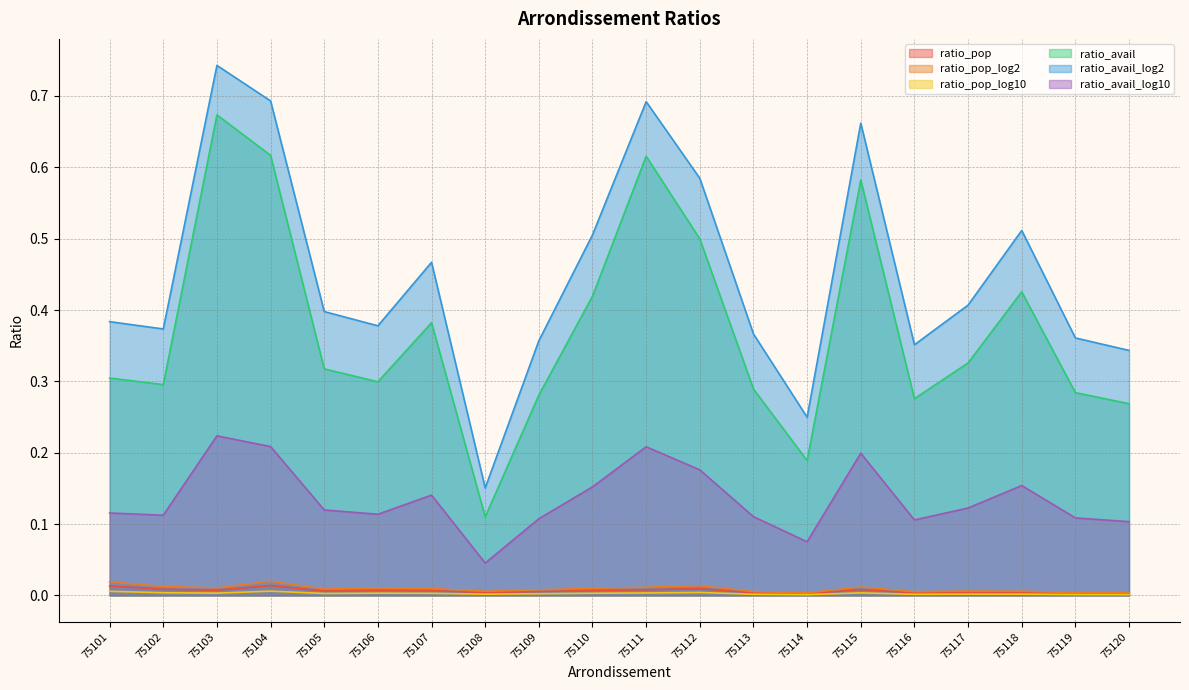

Which label corresponds to the smallest value in the chart?

75114